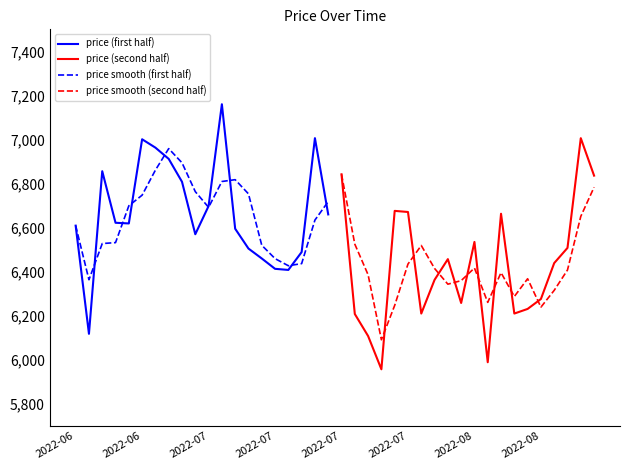

Is the value of price (first half) at 2022-08 greater than the value of price (second half) at 10?

Yes